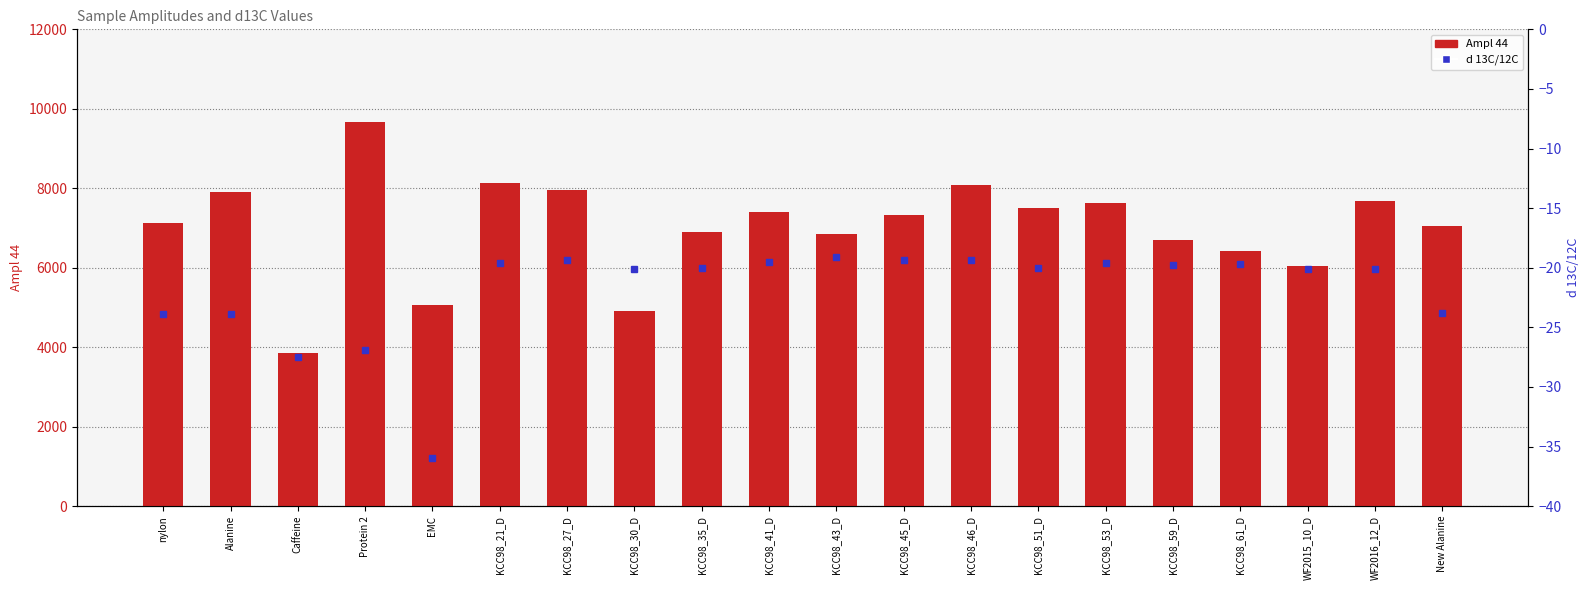

Which category has the highest value in the Ampl 44 series?

Protein 2